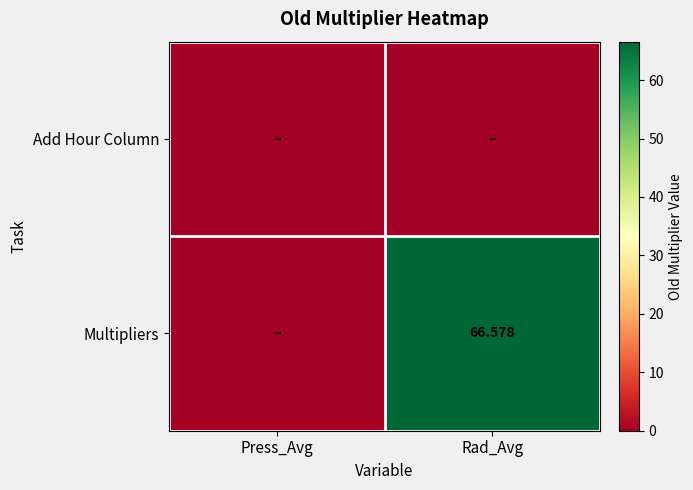

At which label does Add Hour Column reach its peak?

Press_Avg